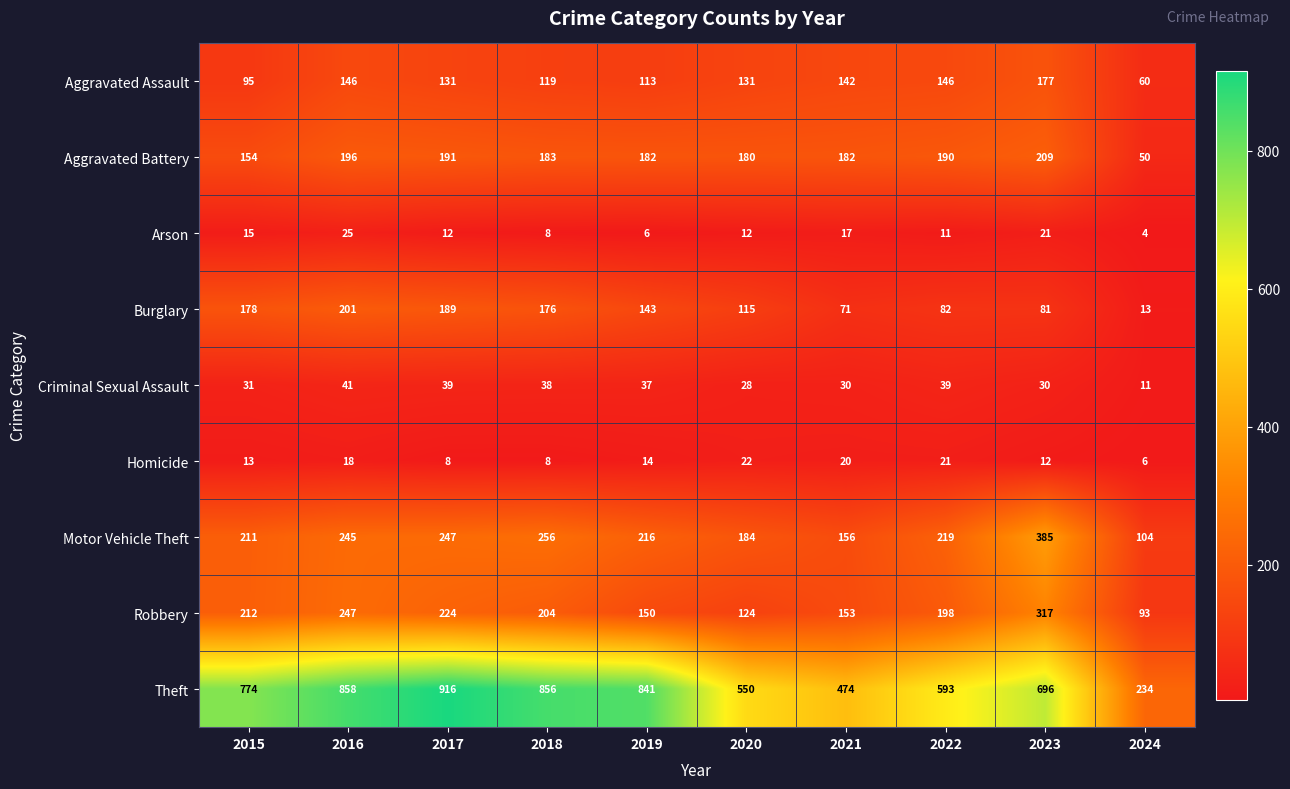

Which series has the largest total across all categories?

Theft